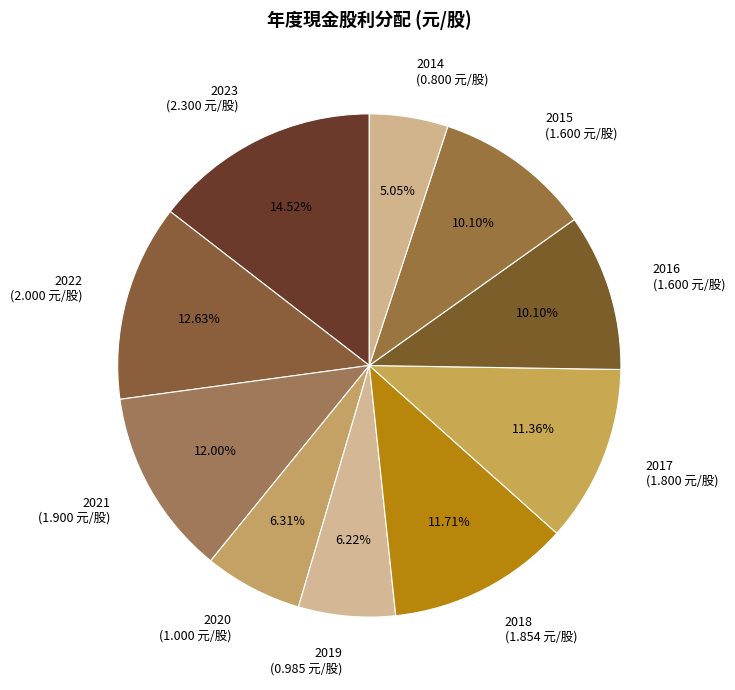

Do 2023 and 2014 together represent more than half of the pie?

No